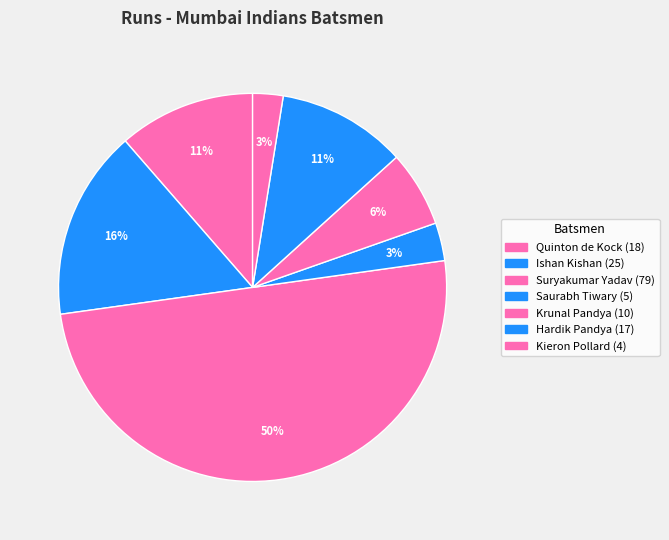

Is the sum of Quinton de Kock and Saurabh Tiwary greater than half?

No